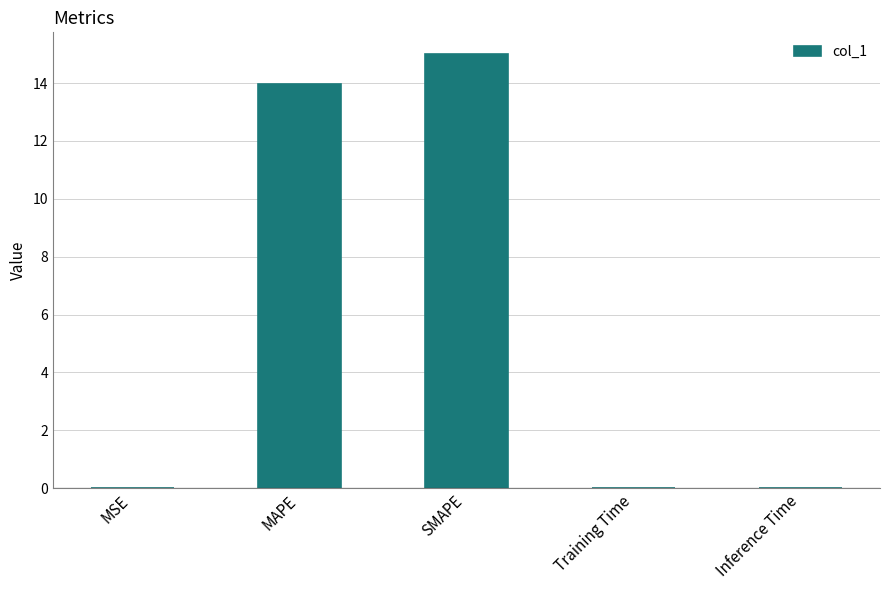

What is the change in value from SMAPE to Inference Time?

-15.0